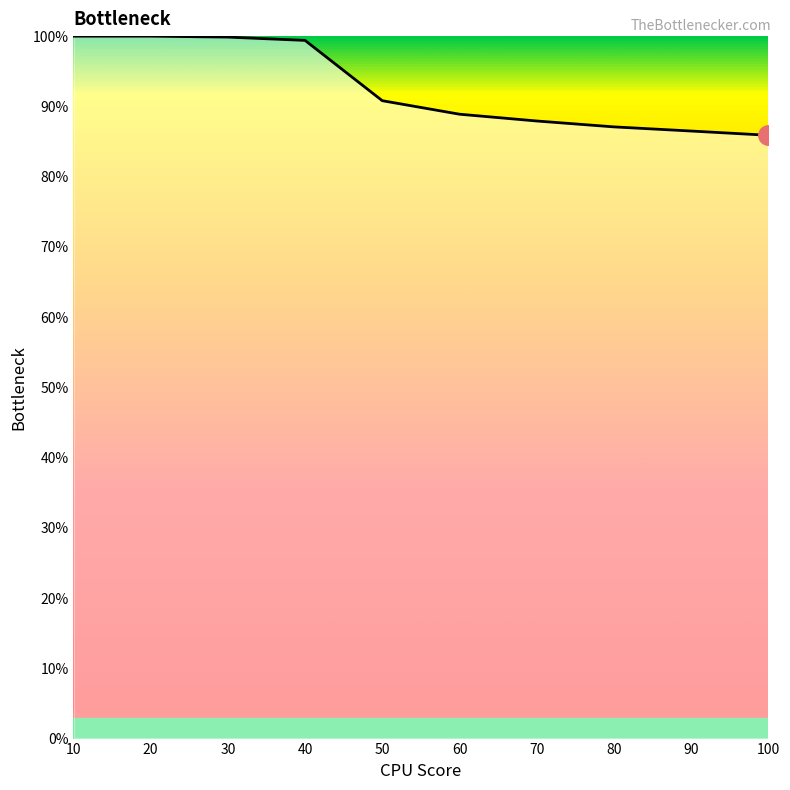

What is the minimum value shown in the chart?

85.9